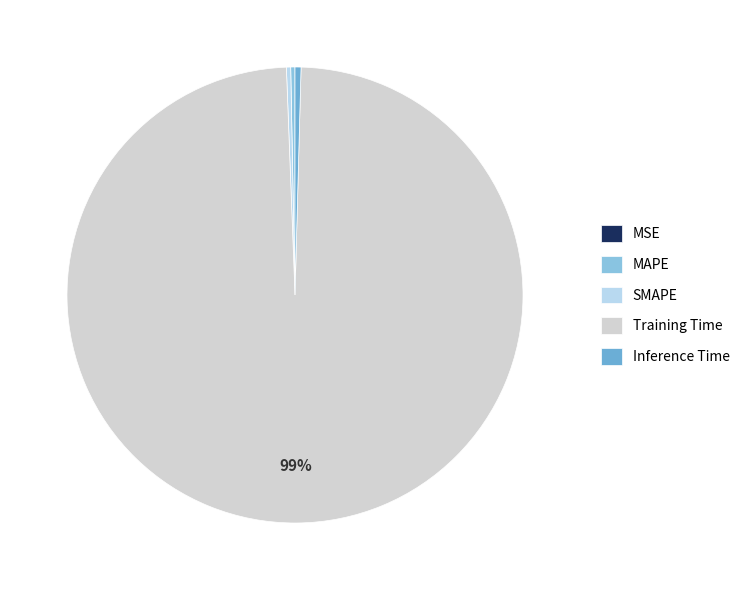

Is there a majority slice in this chart?

Yes